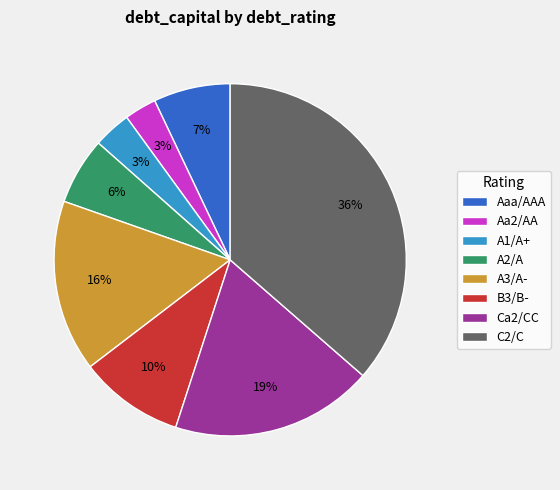

Does A1/A+ account for over 50% of the chart?

No